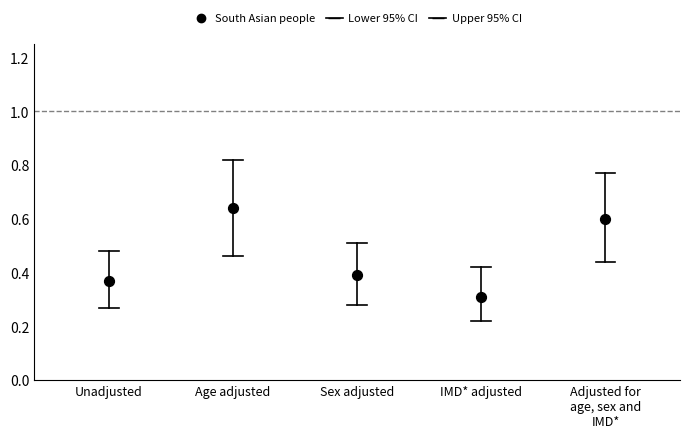

What Y value in the scatter plot is closest to 0?

0.3